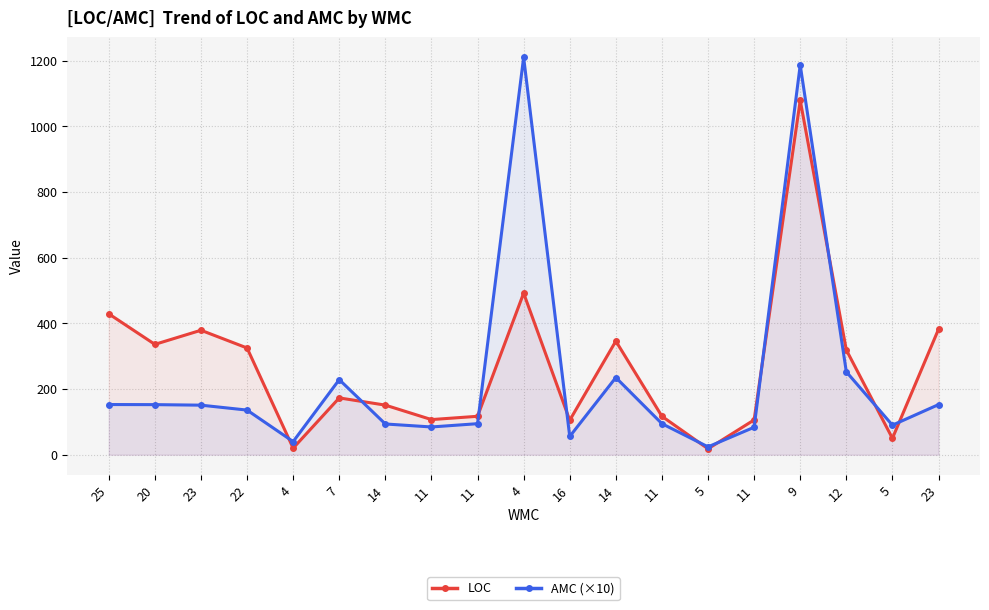

How many lines are shown in the chart?

2